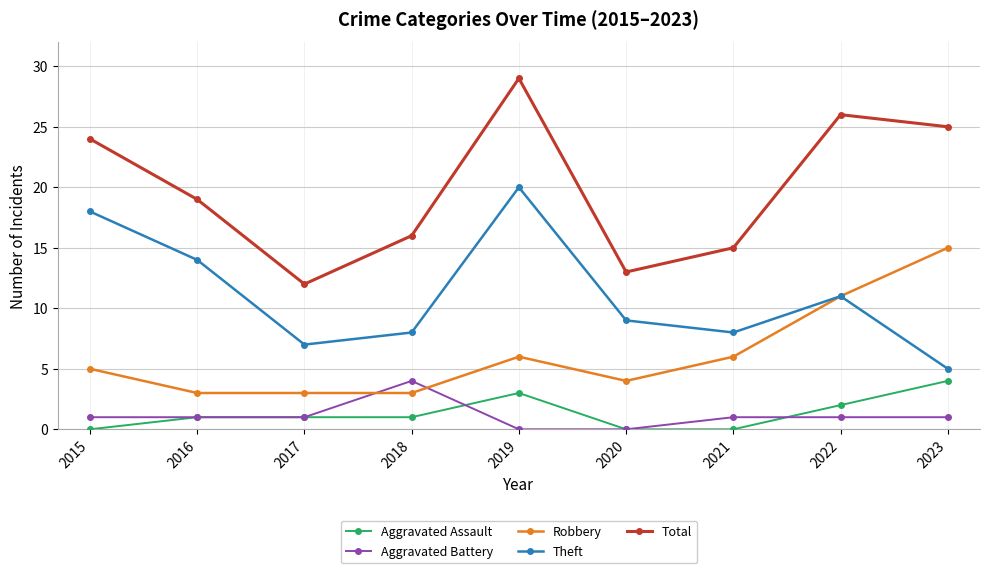

Where is Total nearest to the value 20?

2016